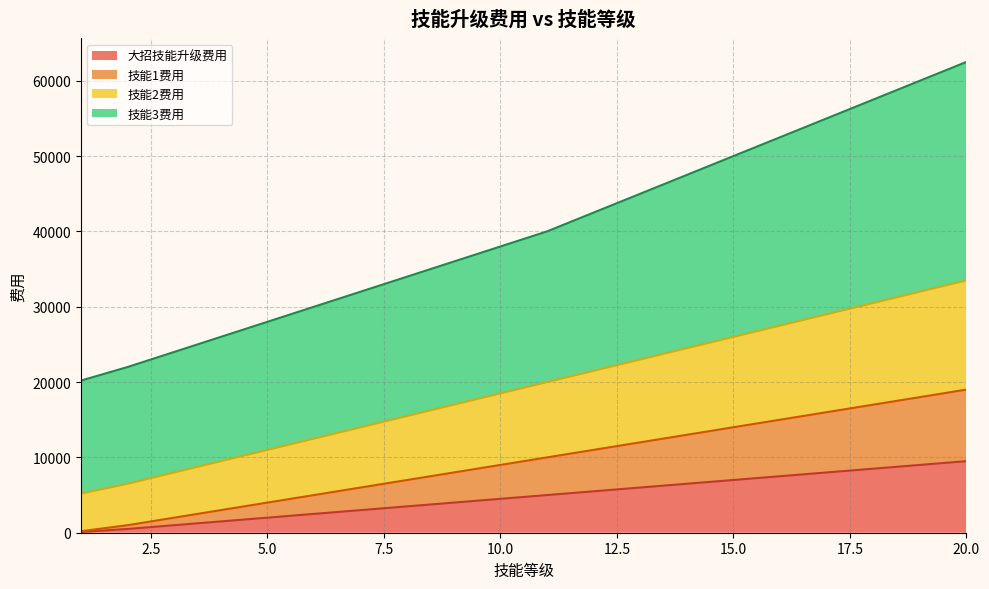

True or false: 大招技能升级费用 has a value of 8500 at 18.

True